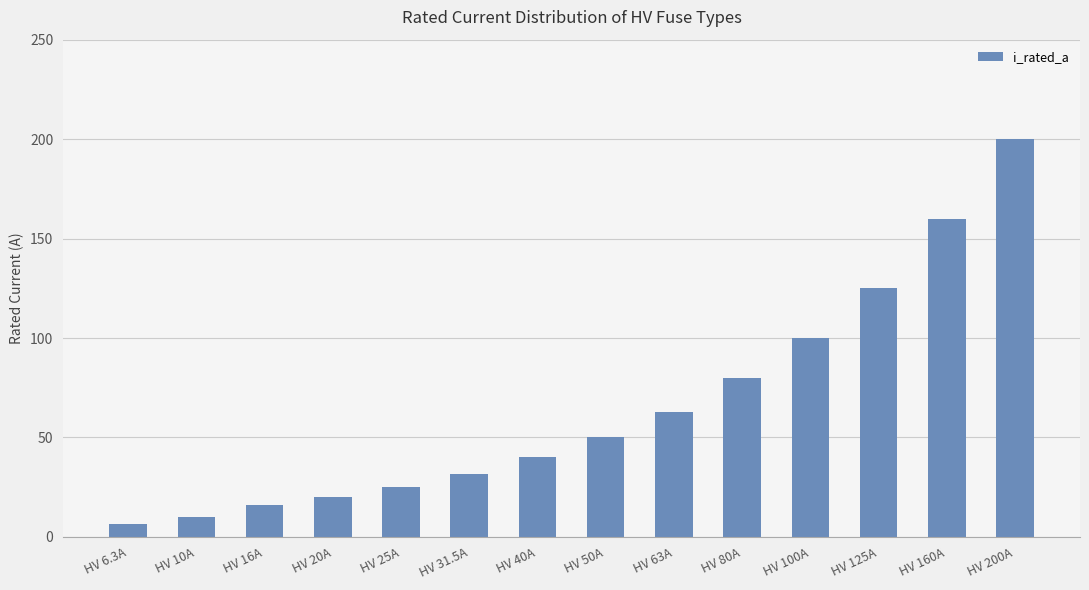

What is the minimum value shown in the chart?

6.3